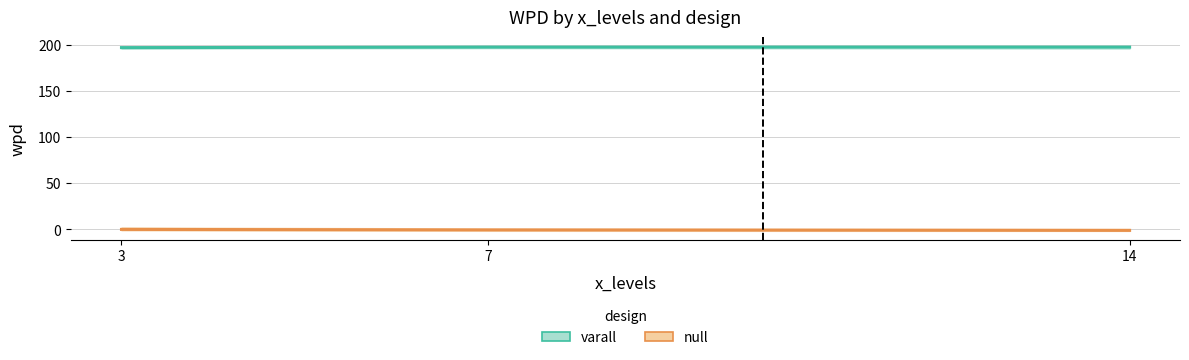

What are all the series names shown in the legend?

varall, null